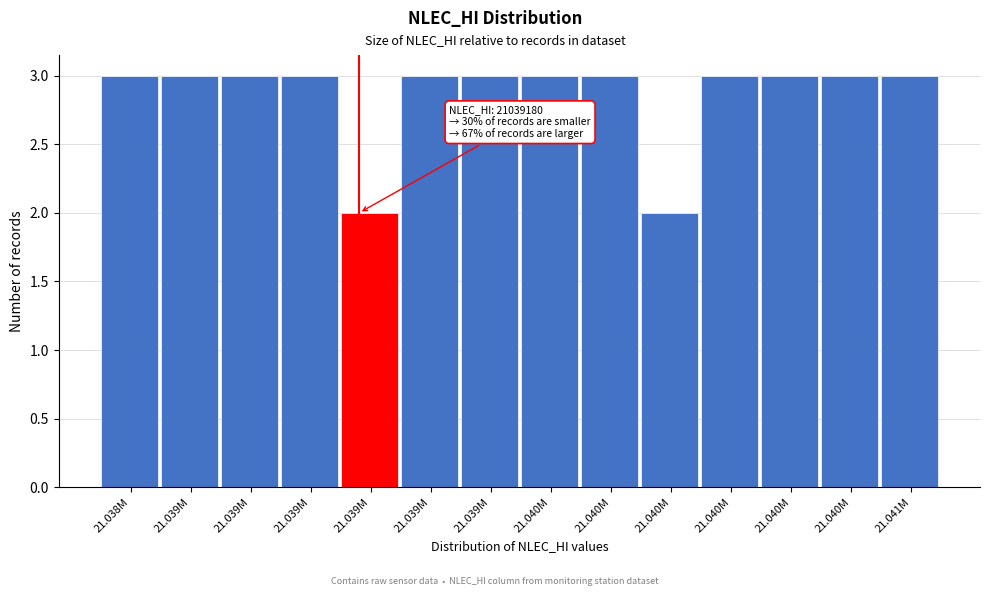

How many data points does each series have?

14